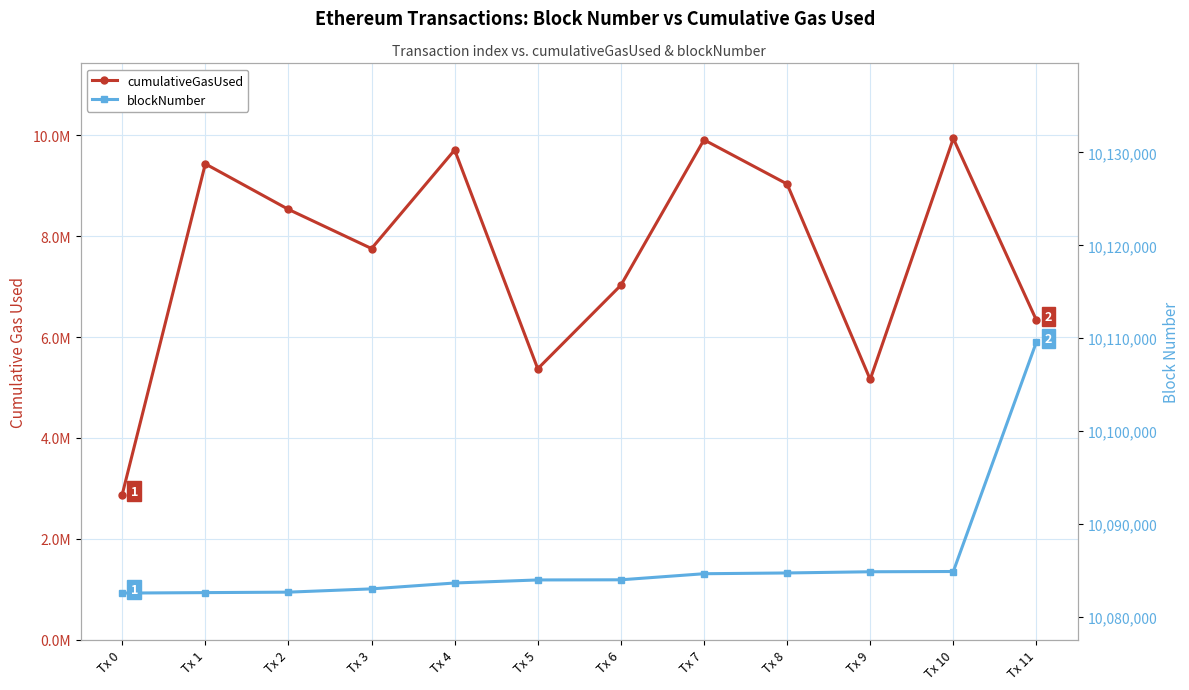

How many values in the blockNumber series are below 10083986?

6